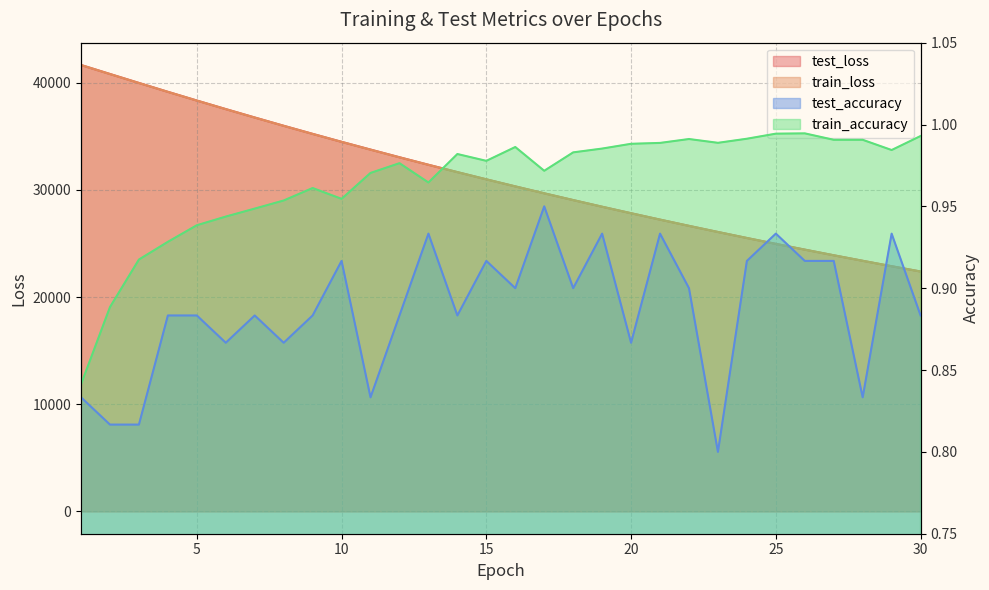

What is the value of the train_loss point at the 14th from the left?

31653.6